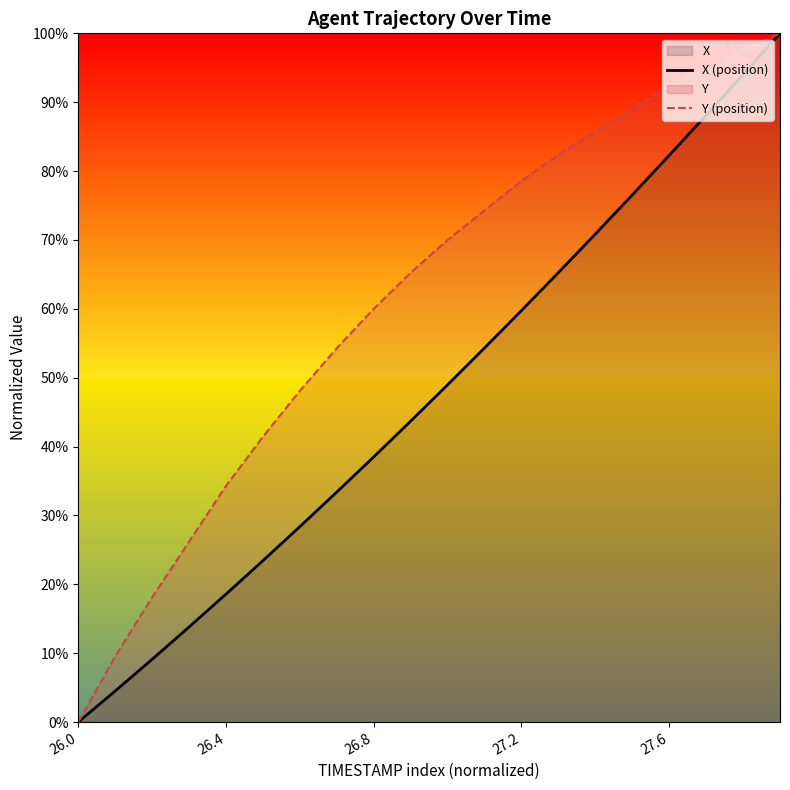

Which category has the lowest value in the Y (position) series?

26.0